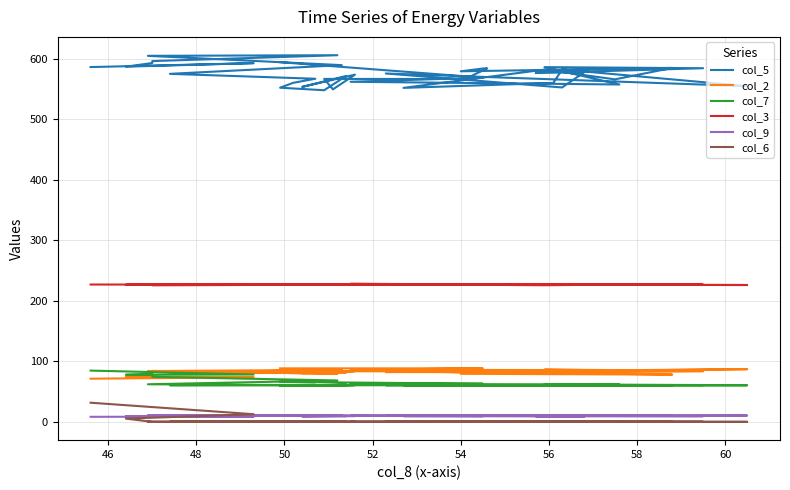

What is the value of the col_5 point at the 20th from the left?

584.1